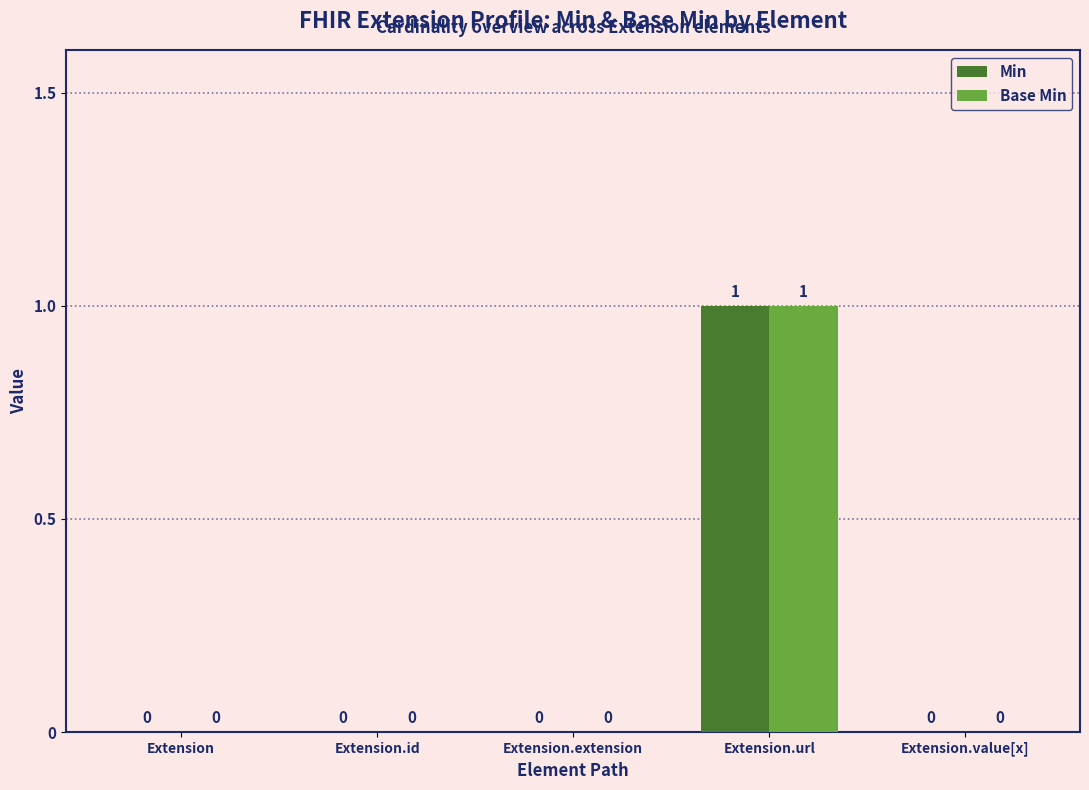

Which category has the highest value across all series?

Extension.url